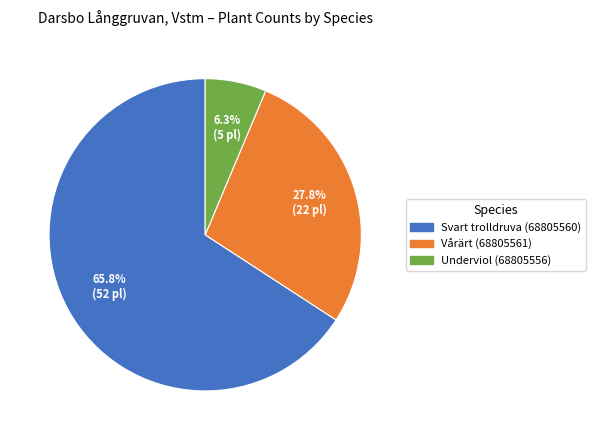

What is the smallest slice in the pie chart?

Underviol (68805556)